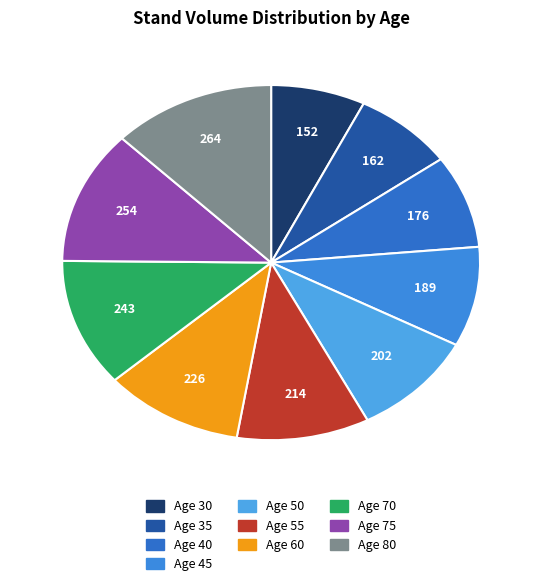

How many slices are in this pie chart?

10